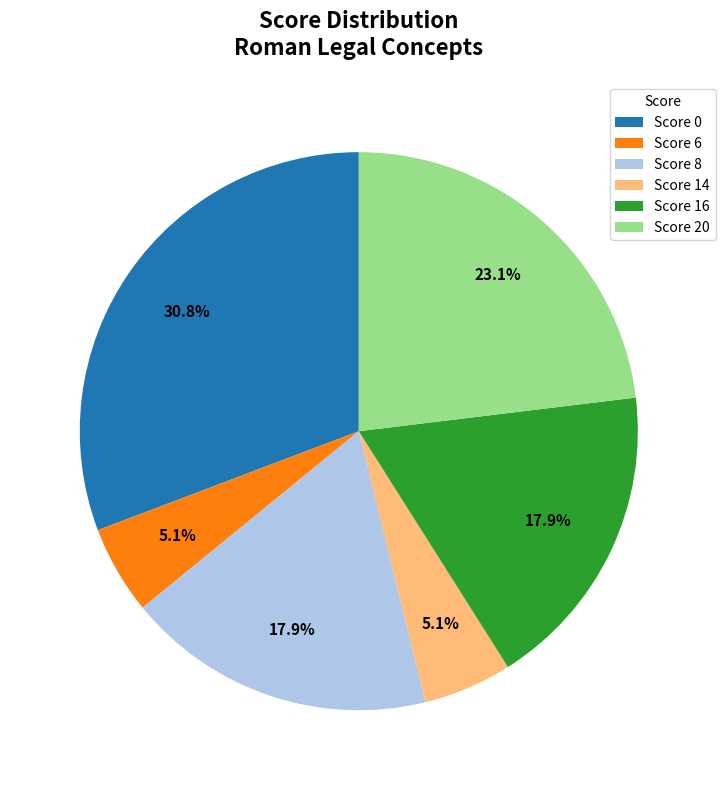

Which slice is the largest?

Score 0